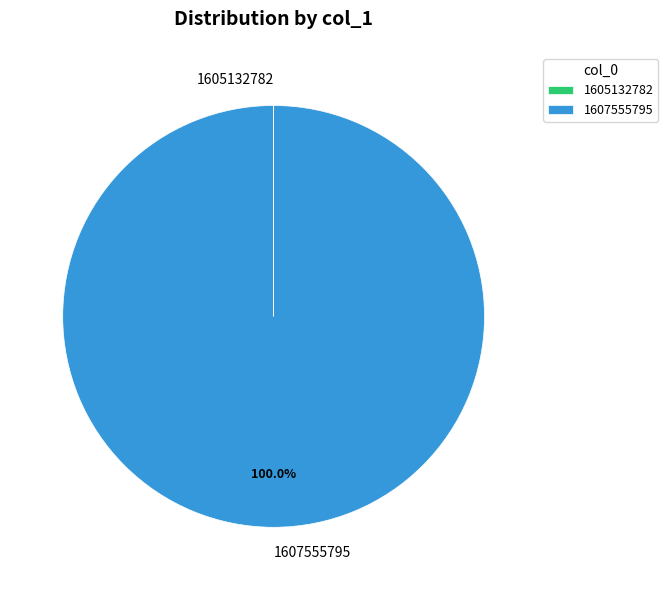

Which category has the biggest portion of the pie?

1607555795